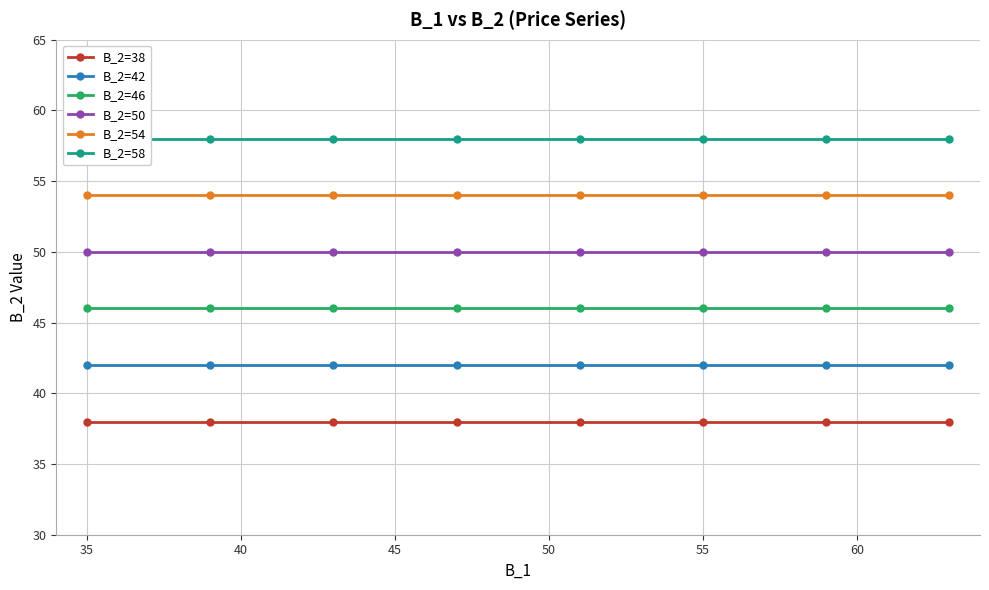

True or false: B_2=46 and B_2=50 cross at least once.

False